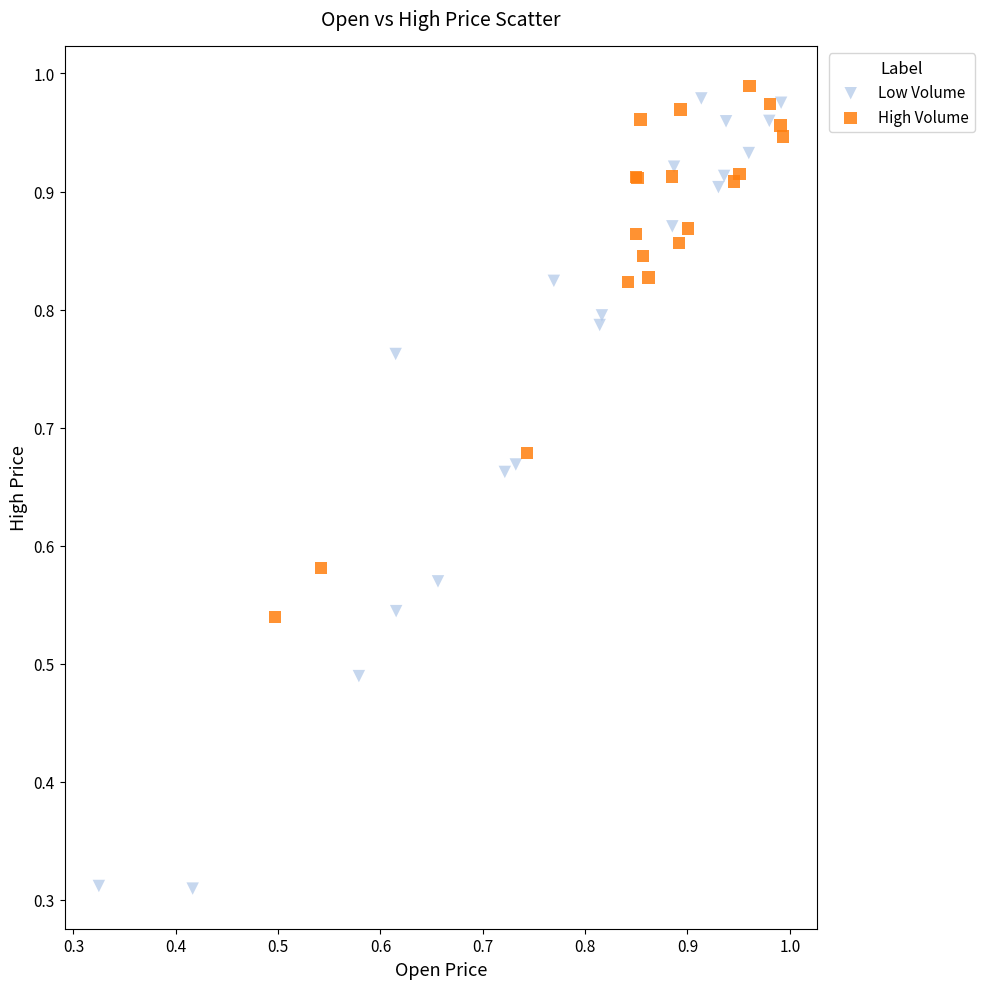

Which series contains the highest Y value?

High Volume